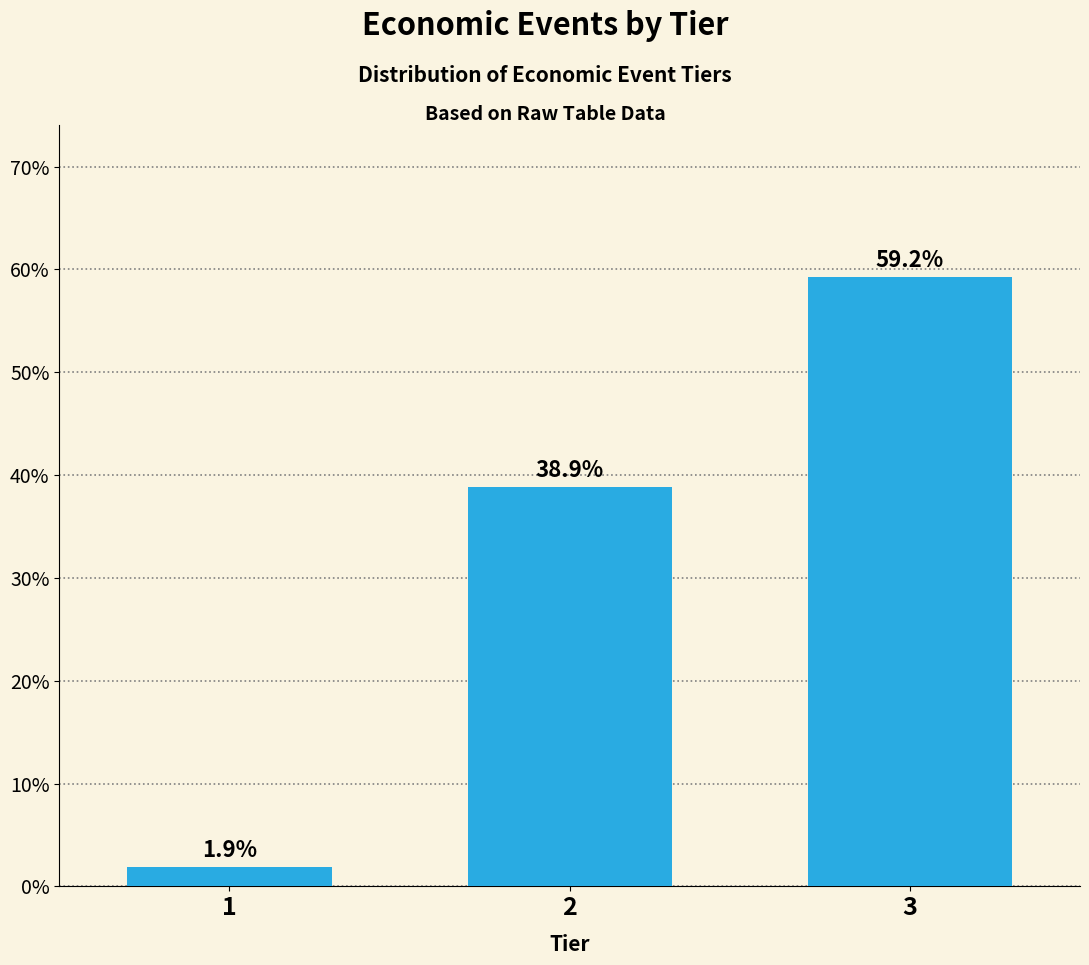

Reading left to right, list all the values displayed in this chart.

1.9	38.9	59.2